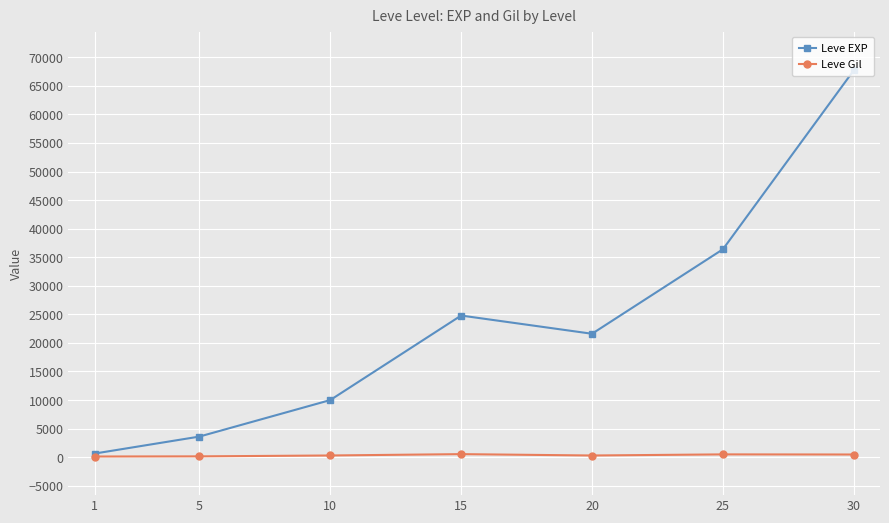

How many series are shown in this chart?

2